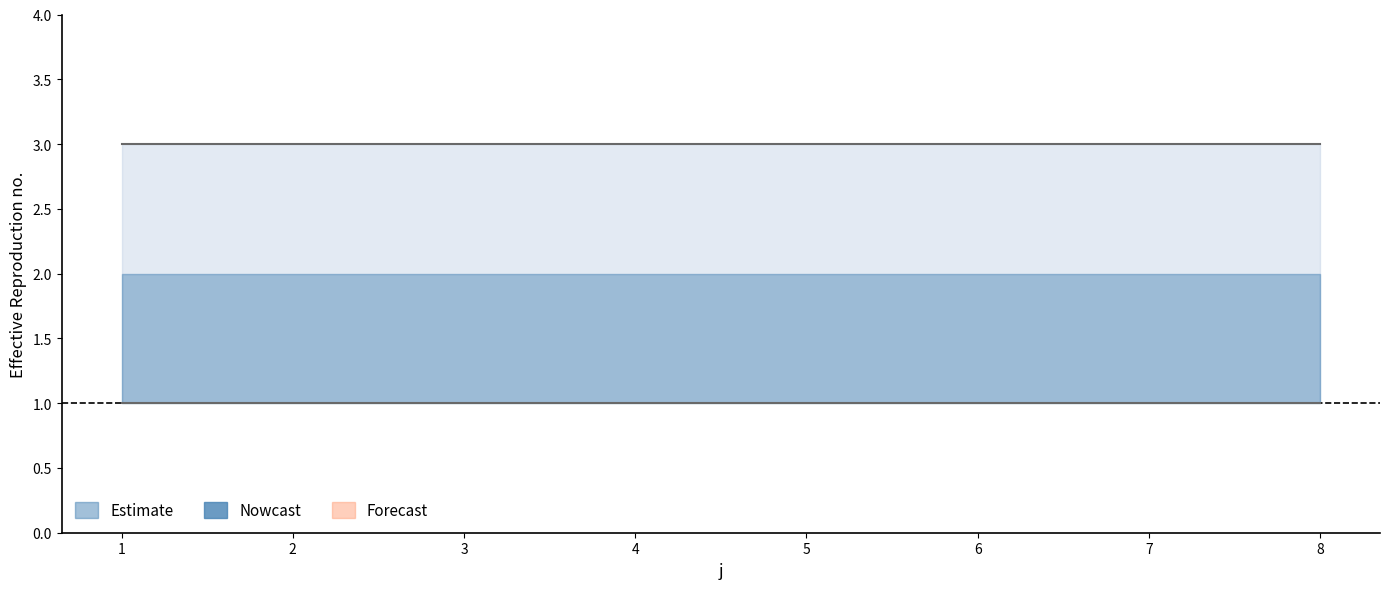

True or false: U and t intersect in this chart.

False